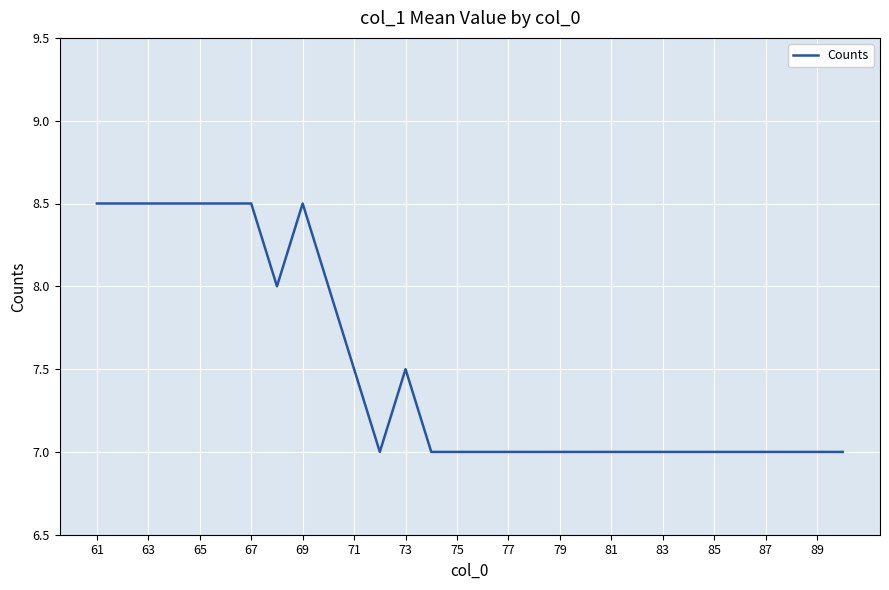

What is the greatest value displayed?

8.5